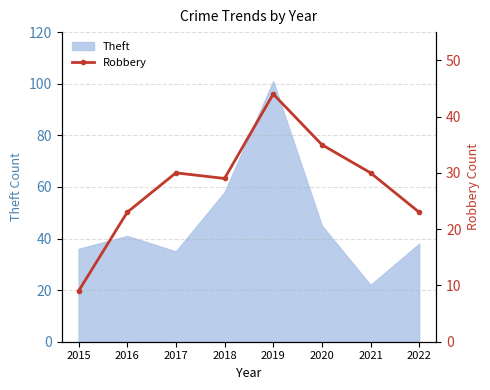

True or false: the data shows 35 at 2020.

True